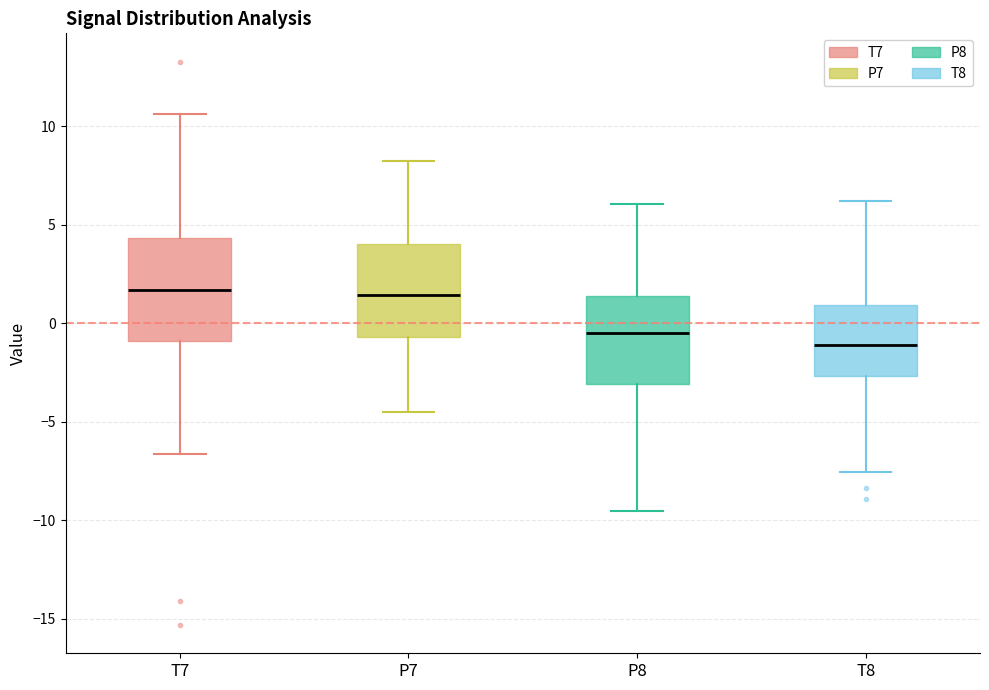

Where does the median line of the box for T8 sit on the y-axis? The values are not printed on the chart, so give them approximately, as read against the axis.

-1.0